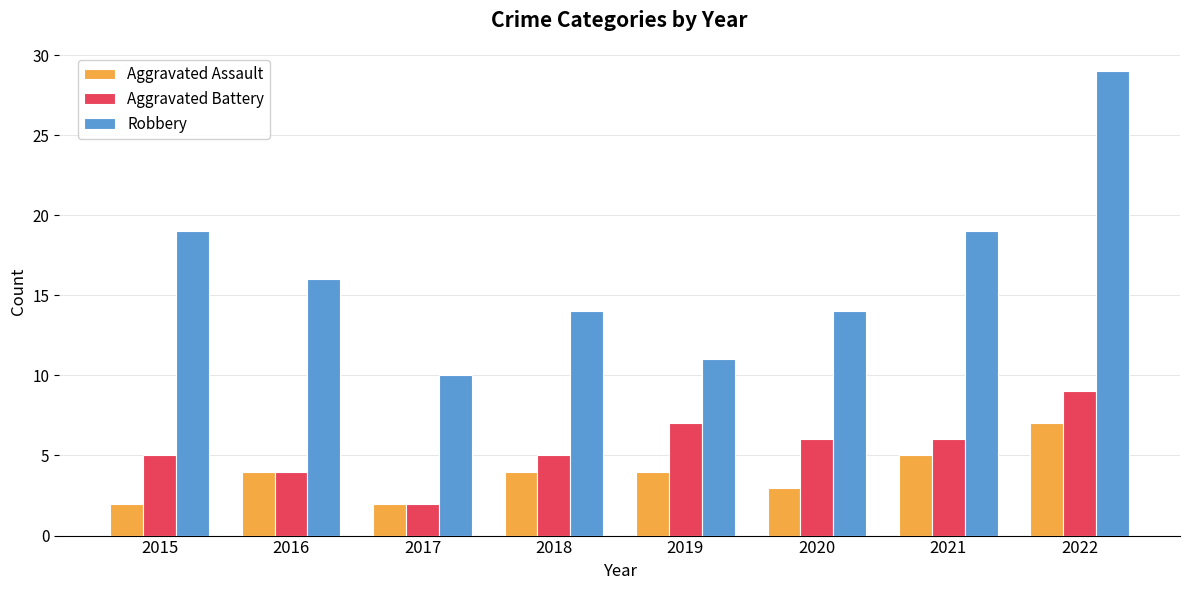

Which series has the widest spread of values?

Robbery